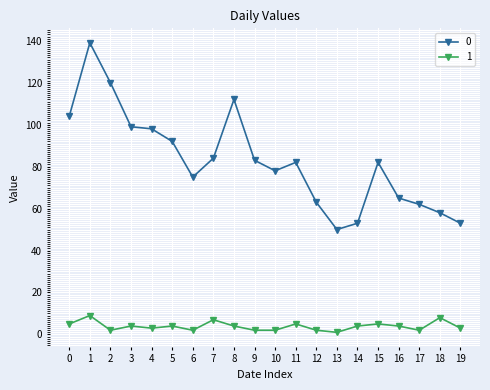

How many lines are shown in the chart?

2